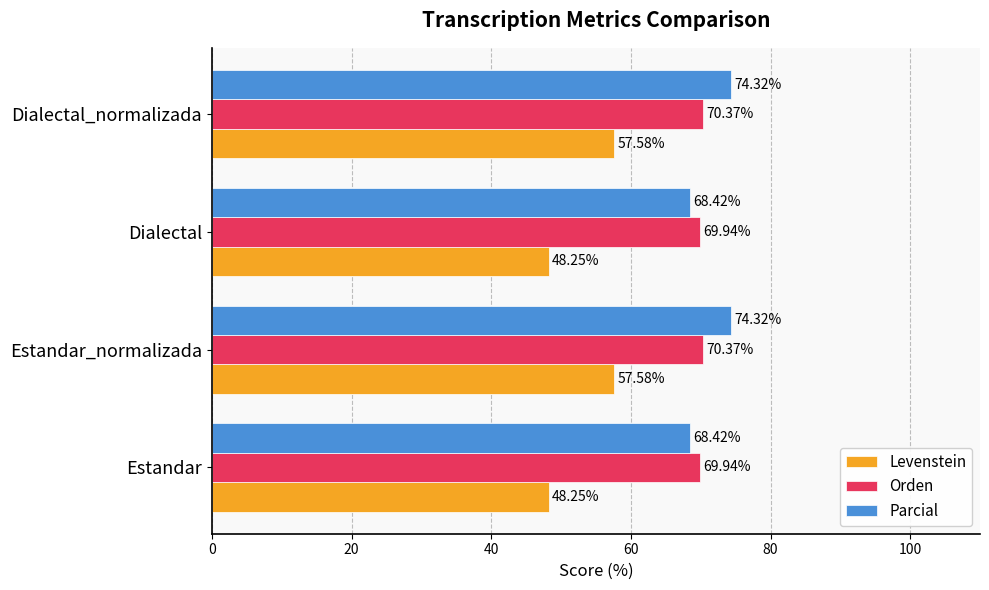

Is the value of Orden at Dialectal greater than the value of Parcial at Estandar_normalizada?

No